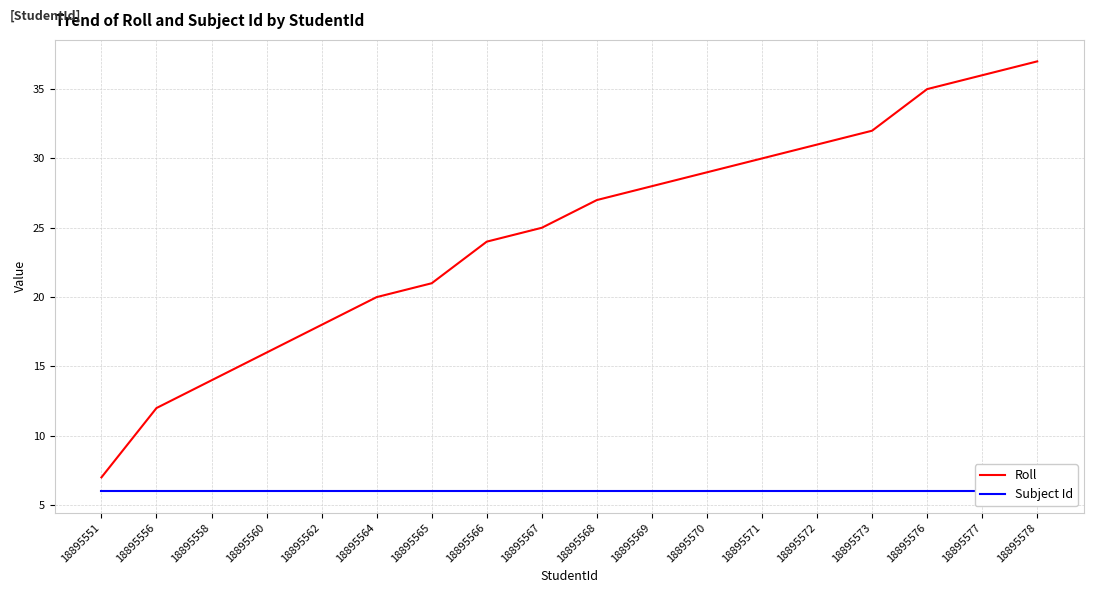

Does the chart have visible grid lines?

Yes